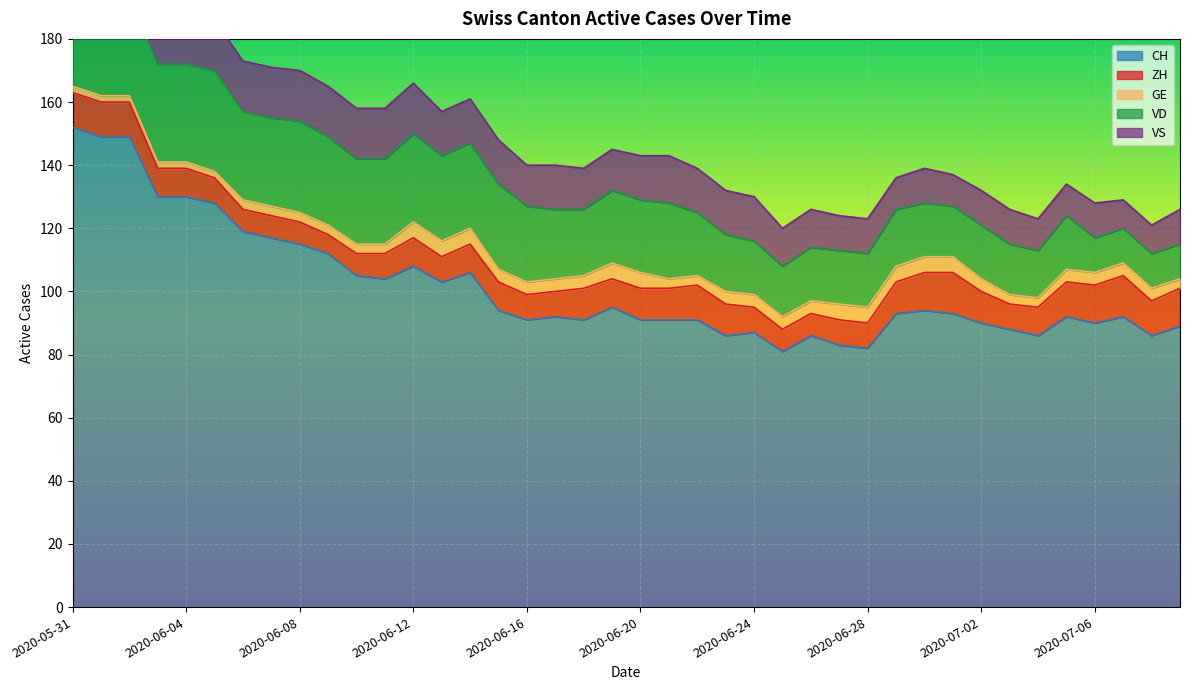

Is it true that CH equals 57 at 2020-05-31?

False